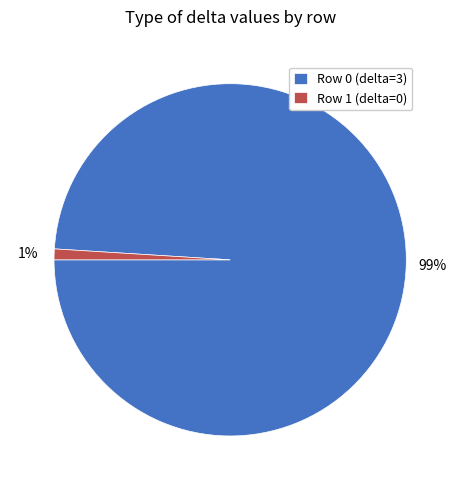

Count the number of slices in the pie.

2